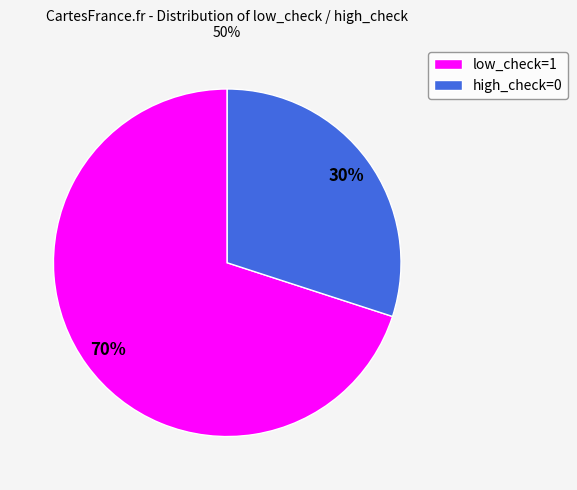

Count the number of slices in the pie.

2